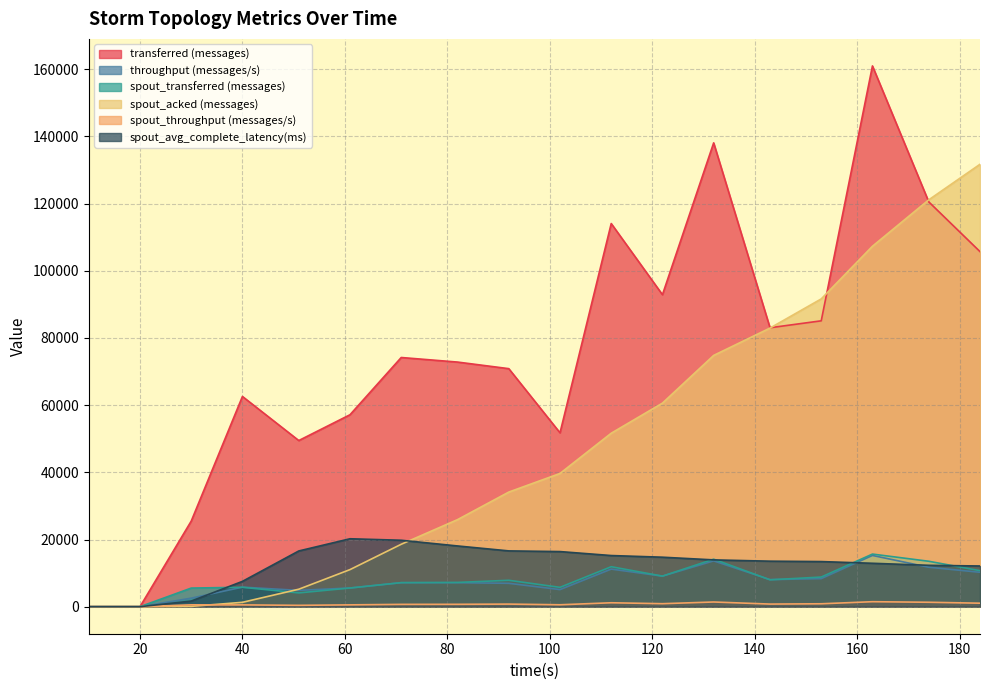

What is the approximate value of spout_avg_complete_latency(ms) at 163?

12921.8